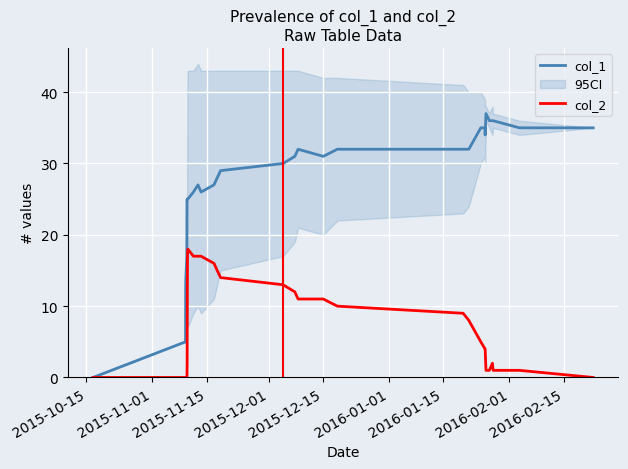

What are all the series names shown in the legend?

col_1, col_2